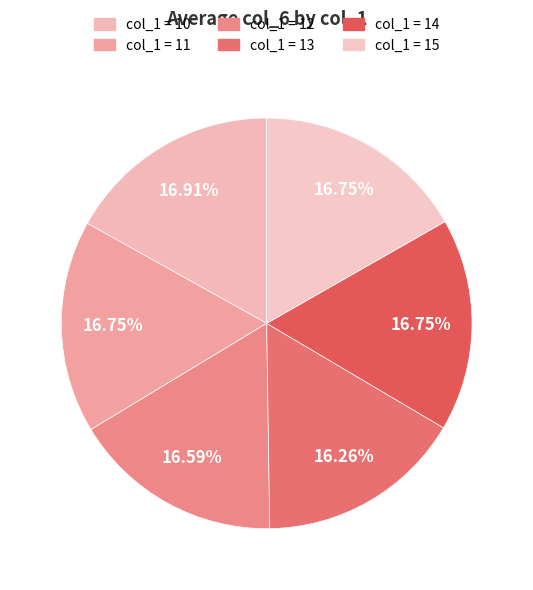

To the nearest percent, what is the average slice percentage?

17%